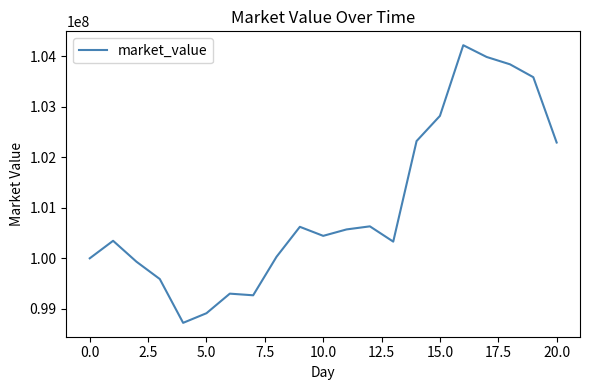

What is the greatest value displayed?

104218277.6